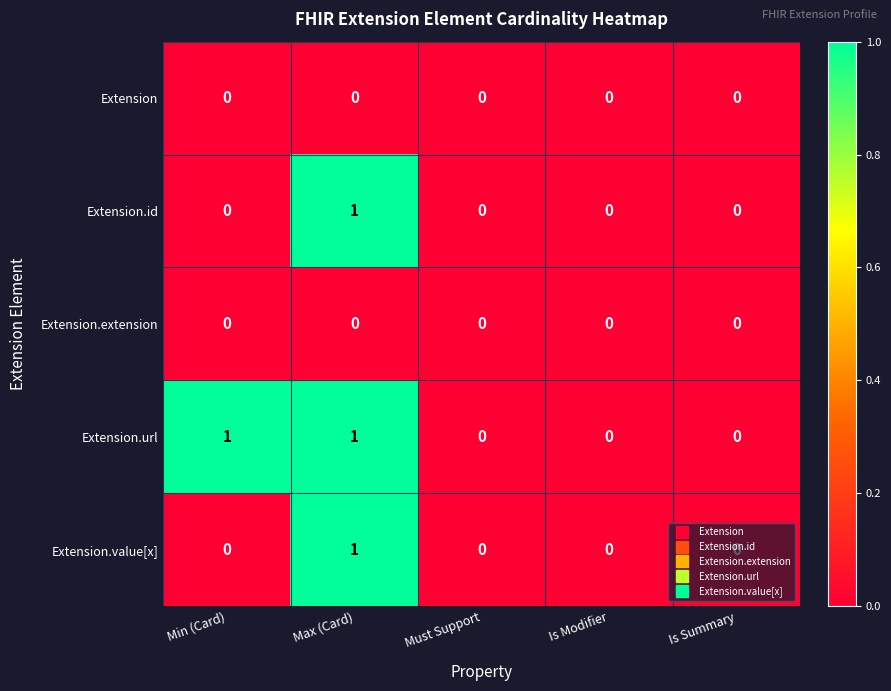

Between Min (Card) and Is Summary, which series saw the biggest shift?

Extension.url